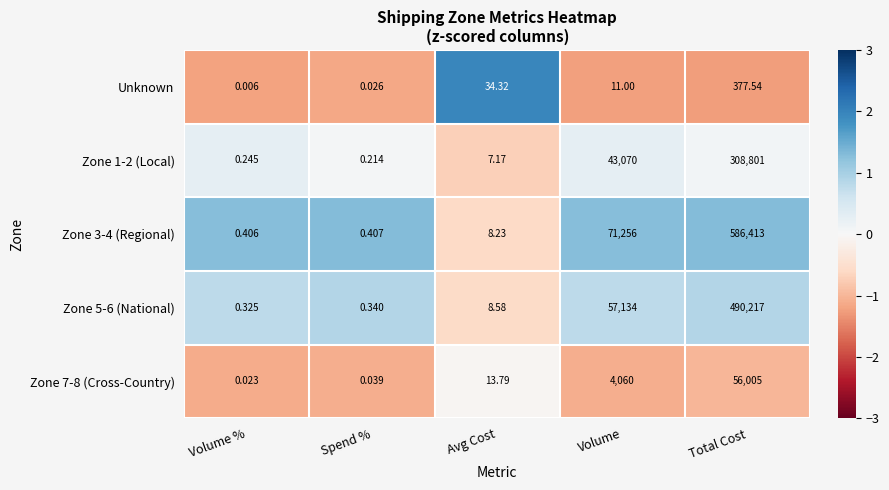

How many values in the Unknown series are below 11?

2